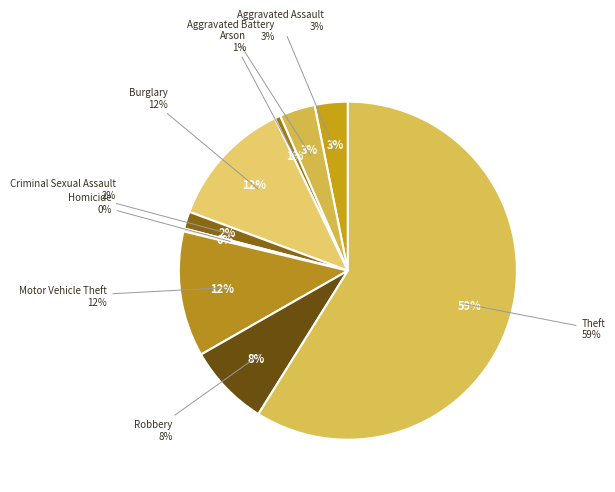

Which has a higher value, Theft or Homicide?

Theft